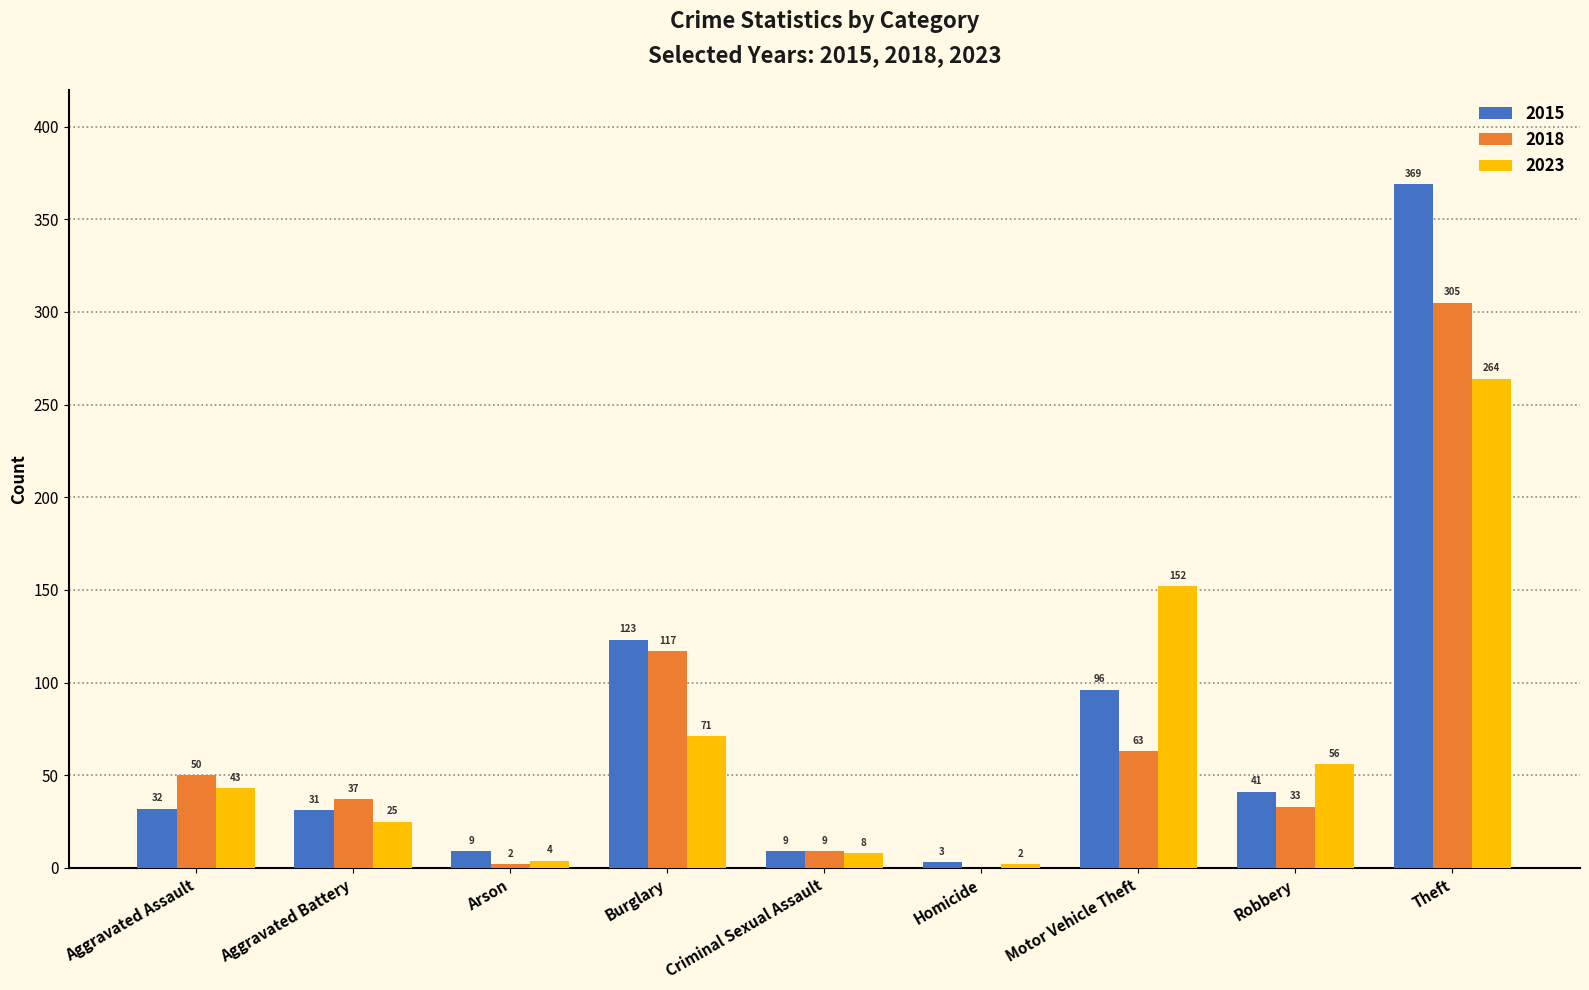

True or false: 2015 has a value of 9 at Criminal Sexual Assault.

True